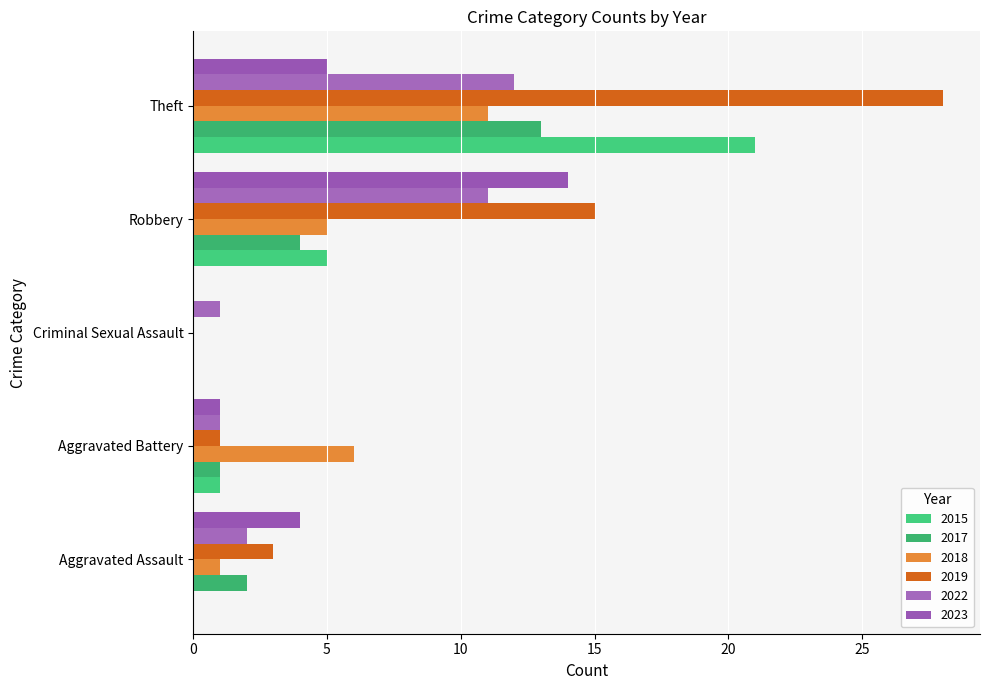

What is the difference between the maximum and minimum values in the 2019 series?

28